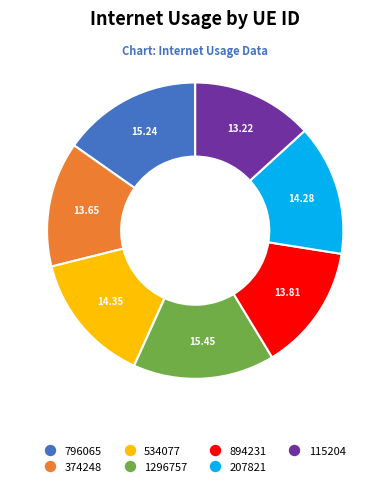

Combined, do 534077 and 115204 account for over 50%?

No